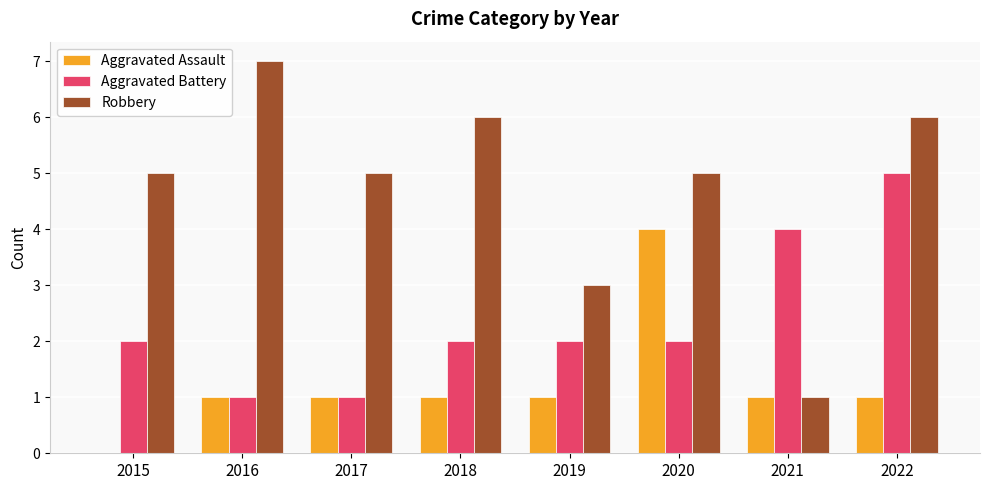

What is the average value of the Robbery series?

5